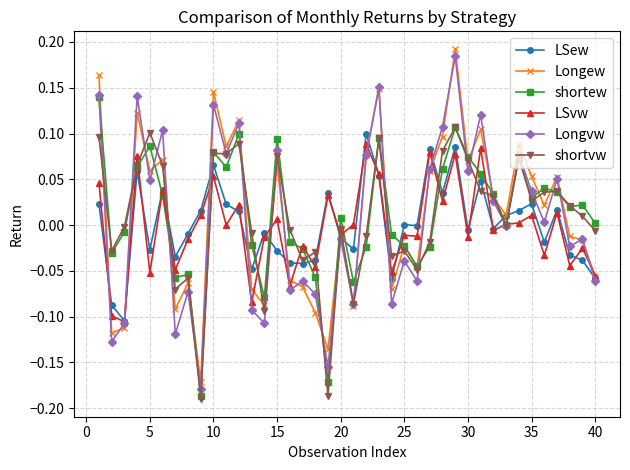

True or false: Longew has more than 1 interior local peaks.

True